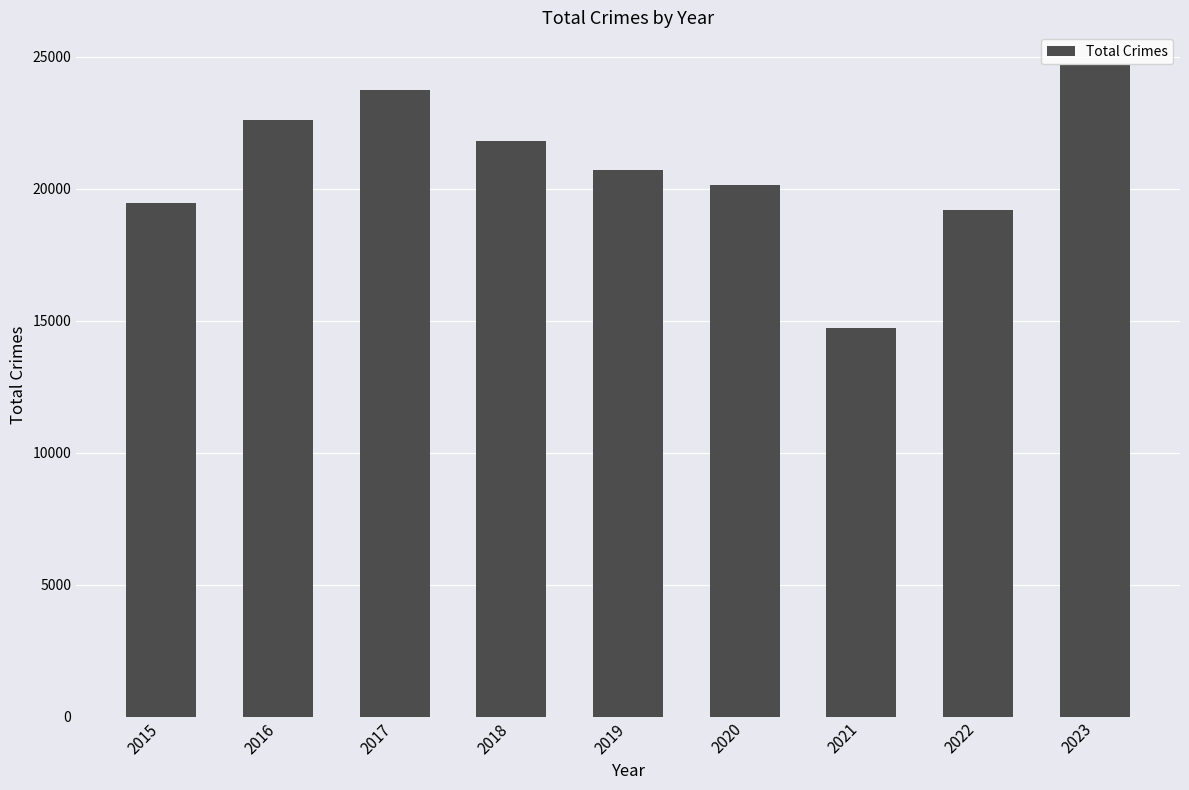

Approximately how many times larger is the value at 2016 compared to 2017?

1.0